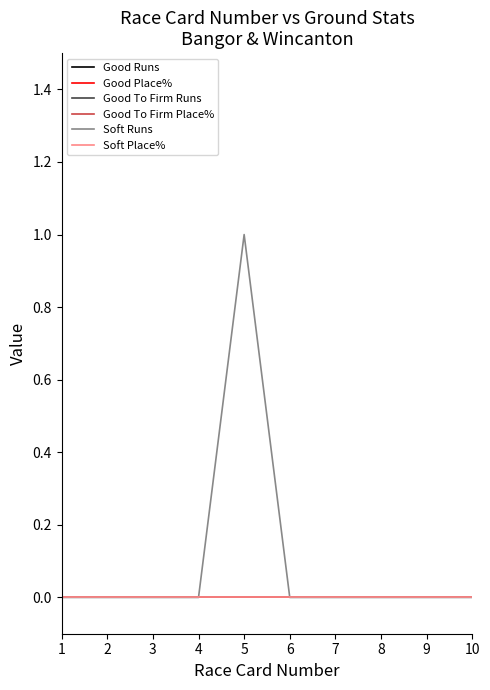

Does the chart display data point markers on the line(s)?

No